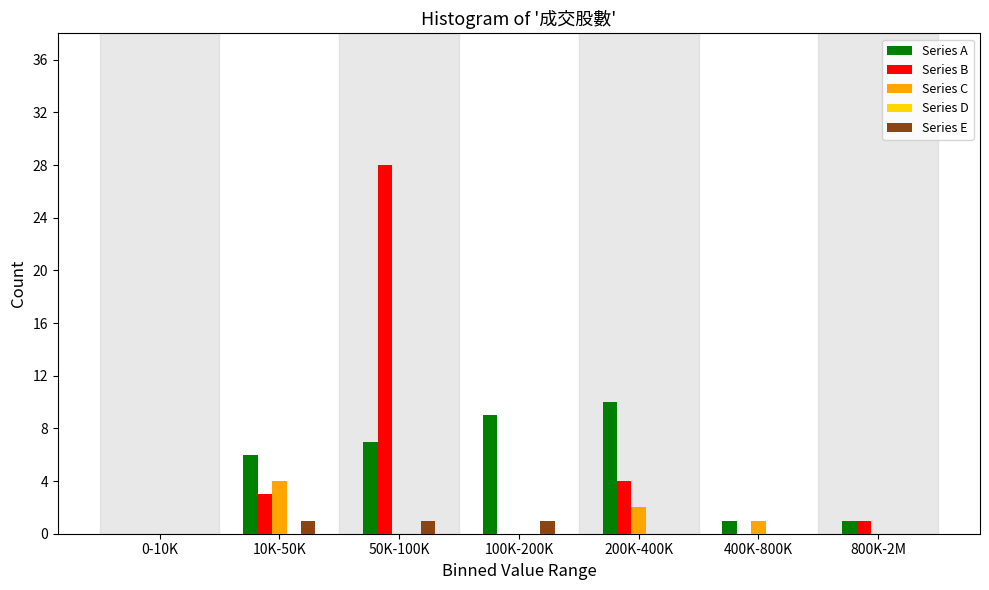

What is the sum of all Series B values?

36